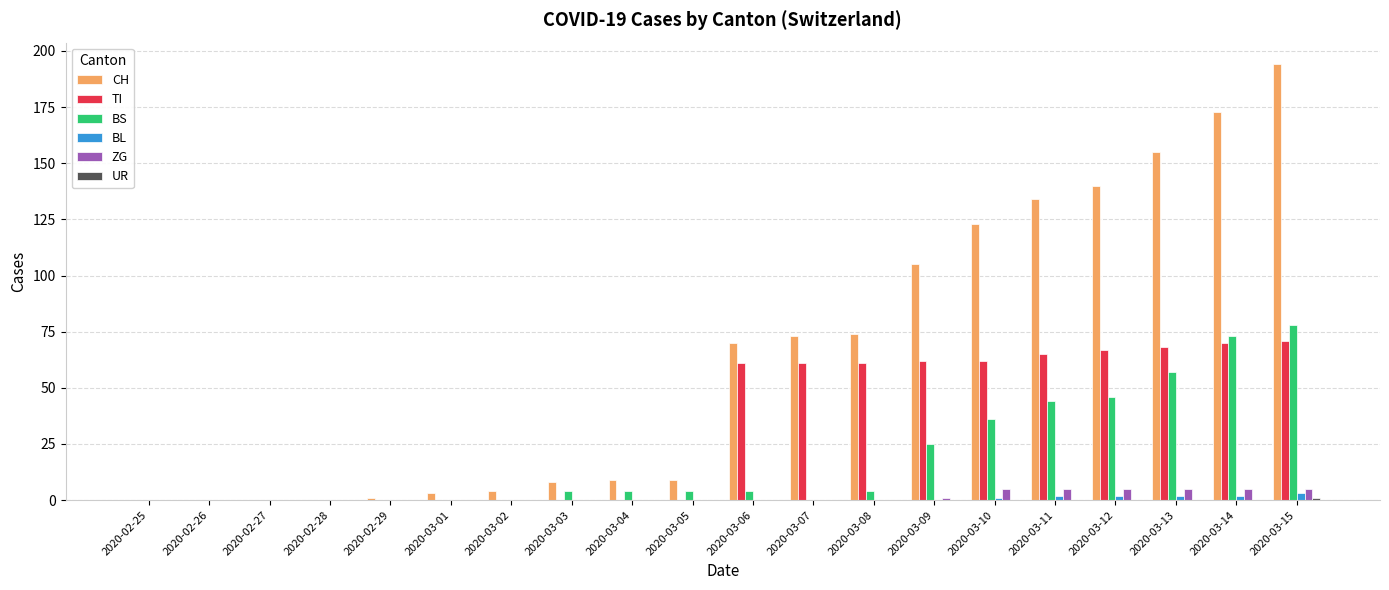

The ZG series shows 0 at 2020-03-07. True or false?

True